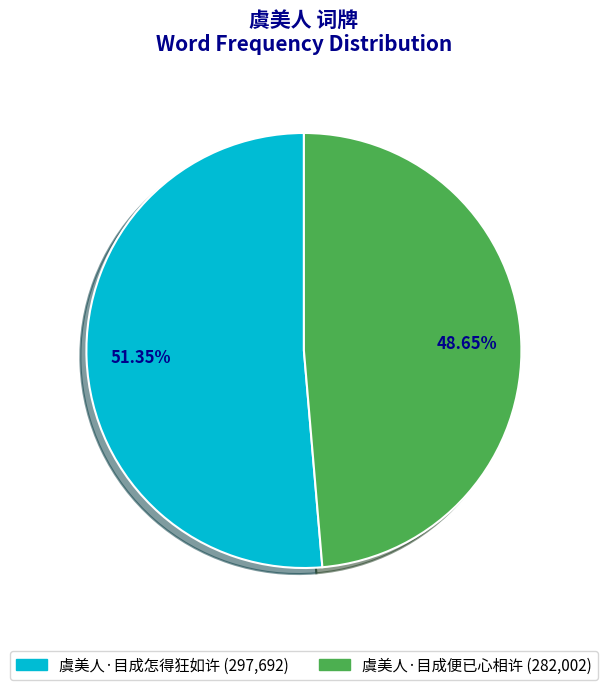

To the nearest percent, what is the difference between the largest and smallest slice percentages?

3%